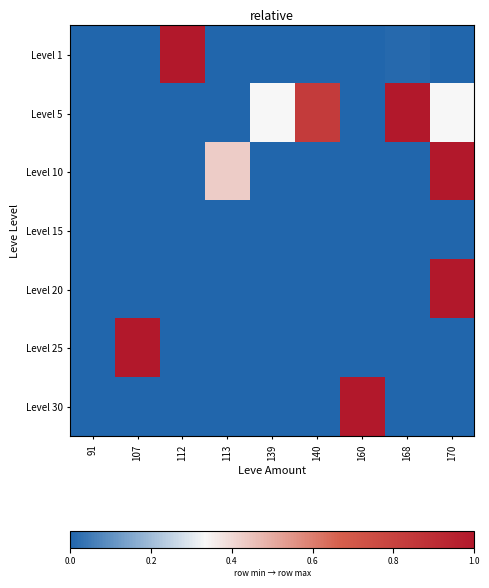

Count the number of data series in this chart.

7